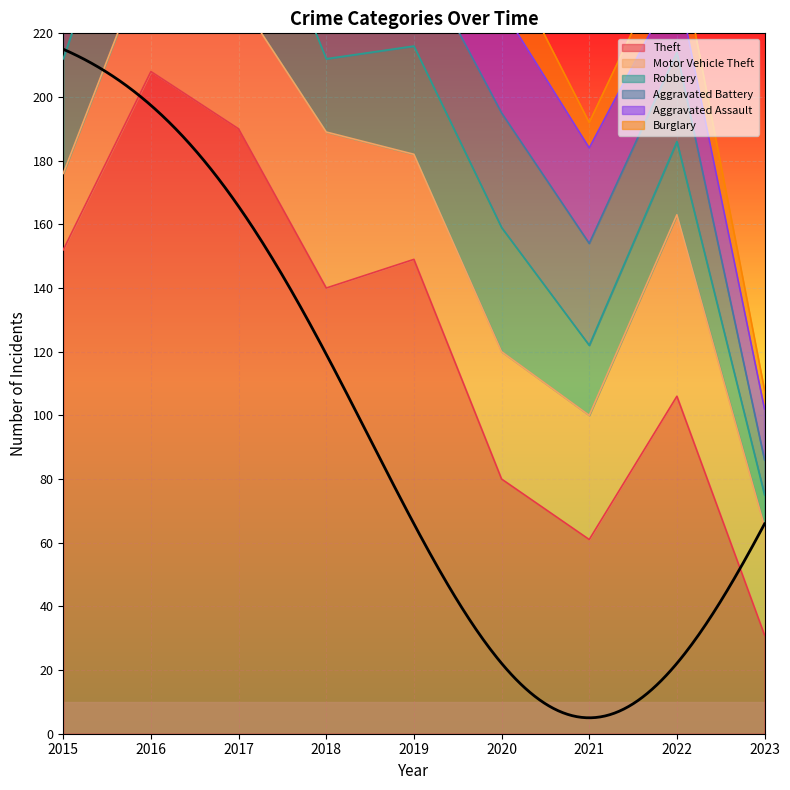

What is the value of the Aggravated Battery point at the 1st from the left?

43